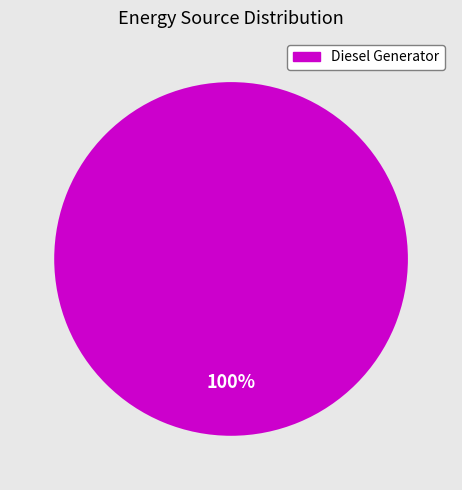

Does any single category account for the majority?

Yes